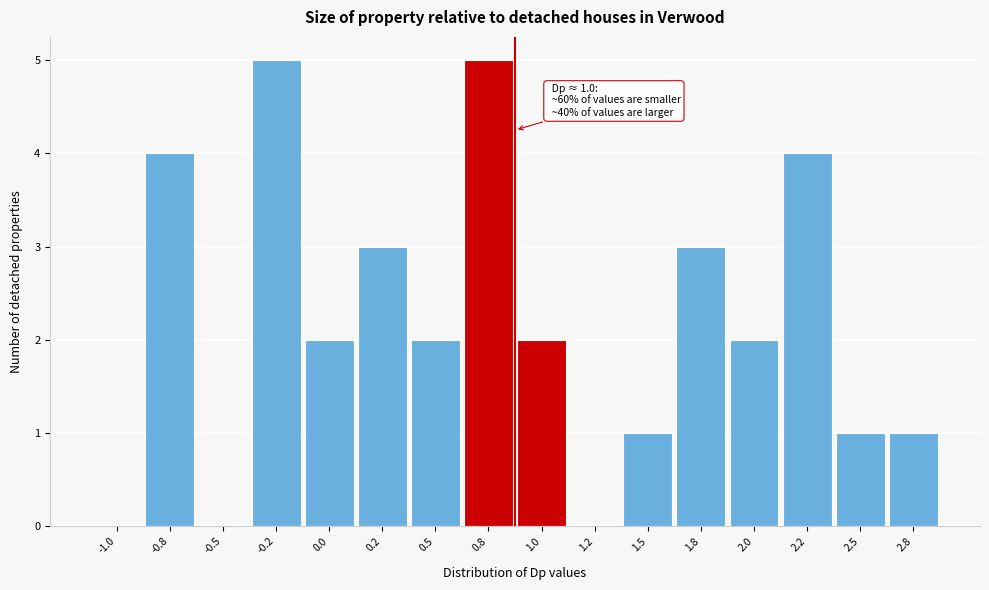

Reading right to left, what are all the values shown in this chart?

2.8=1	2.5=1	2.2=4	2.0=2	1.8=3	1.5=1	1.2=0	1.0=2	0.8=5	0.5=2	0.2=3	0.0=2	-0.2=5	-0.5=0	-0.8=4	-1.0=0